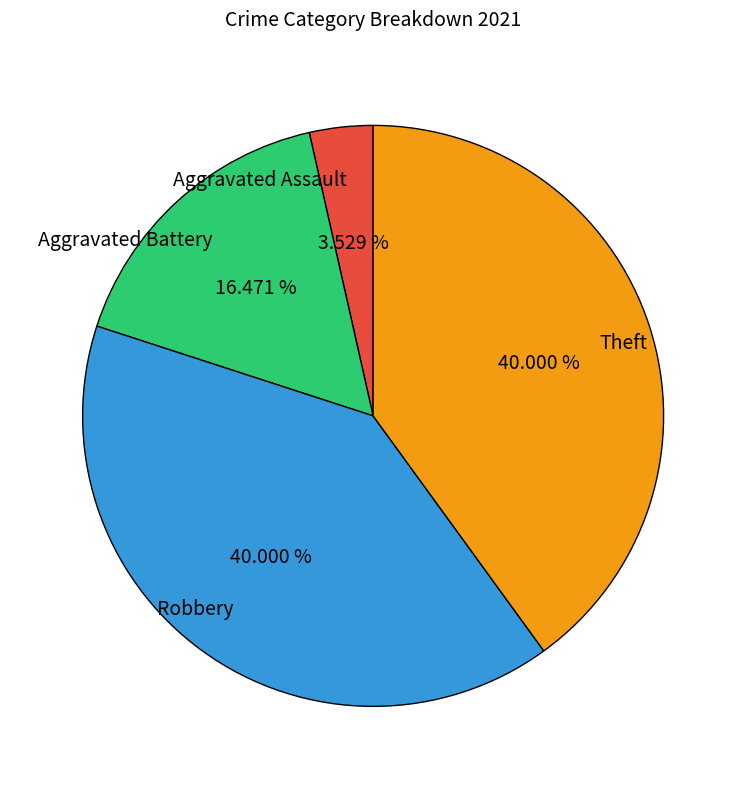

Count the number of slices in the pie.

4